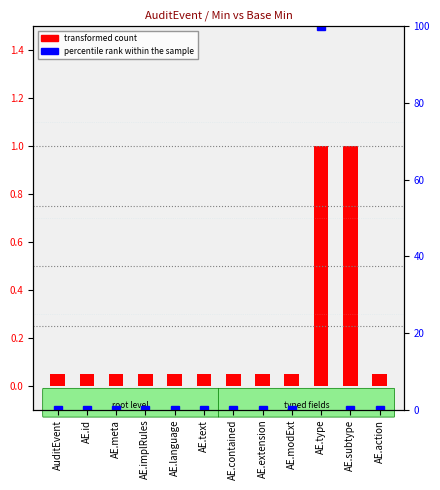

Reading right to left, extract all data points from this chart.

transformed count: AE.action=0.1	AE.subtype=1.0	AE.type=1.0	AE.modExt=0.1	AE.extension=0.1	AE.contained=0.1	AE.text=0.1	AE.language=0.1	AE.implRules=0.1	AE.meta=0.1	AE.id=0.1	AuditEvent=0.1
percentile rank within the sample: AE.action=0.0	AE.subtype=0.0	AE.type=100.0	AE.modExt=0.0	AE.extension=0.0	AE.contained=0.0	AE.text=0.0	AE.language=0.0	AE.implRules=0.0	AE.meta=0.0	AE.id=0.0	AuditEvent=0.0